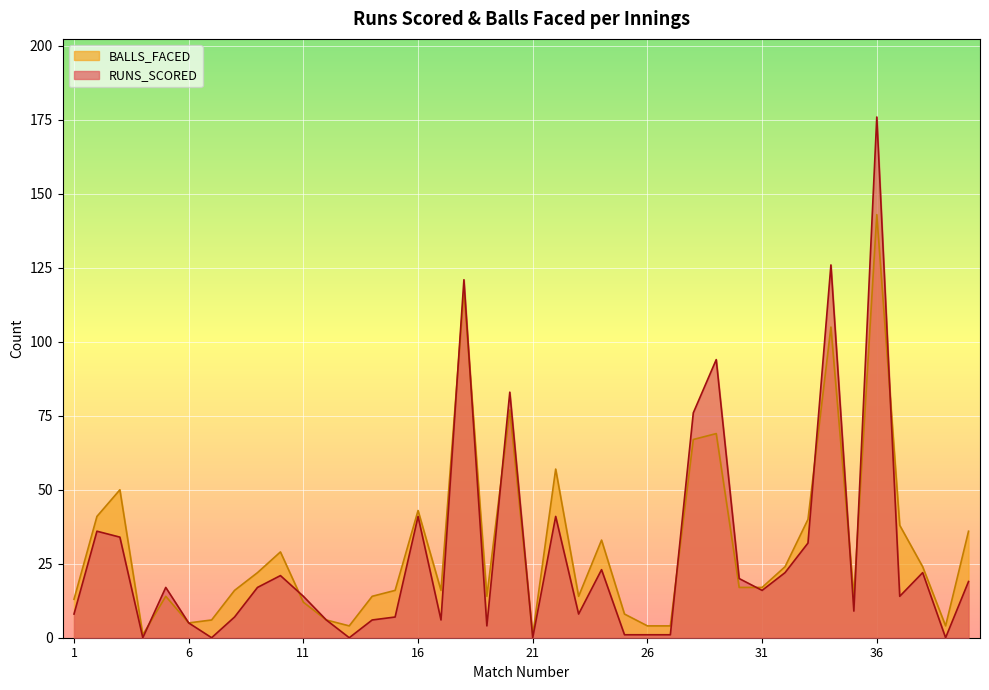

True or false: RUNS_SCORED has more than 1 interior local peaks.

True